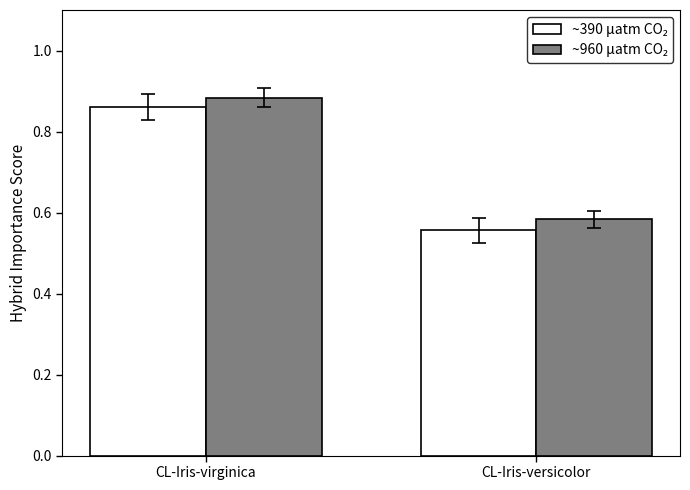

Which label corresponds to the largest value in the chart?

CL-Iris-virginica